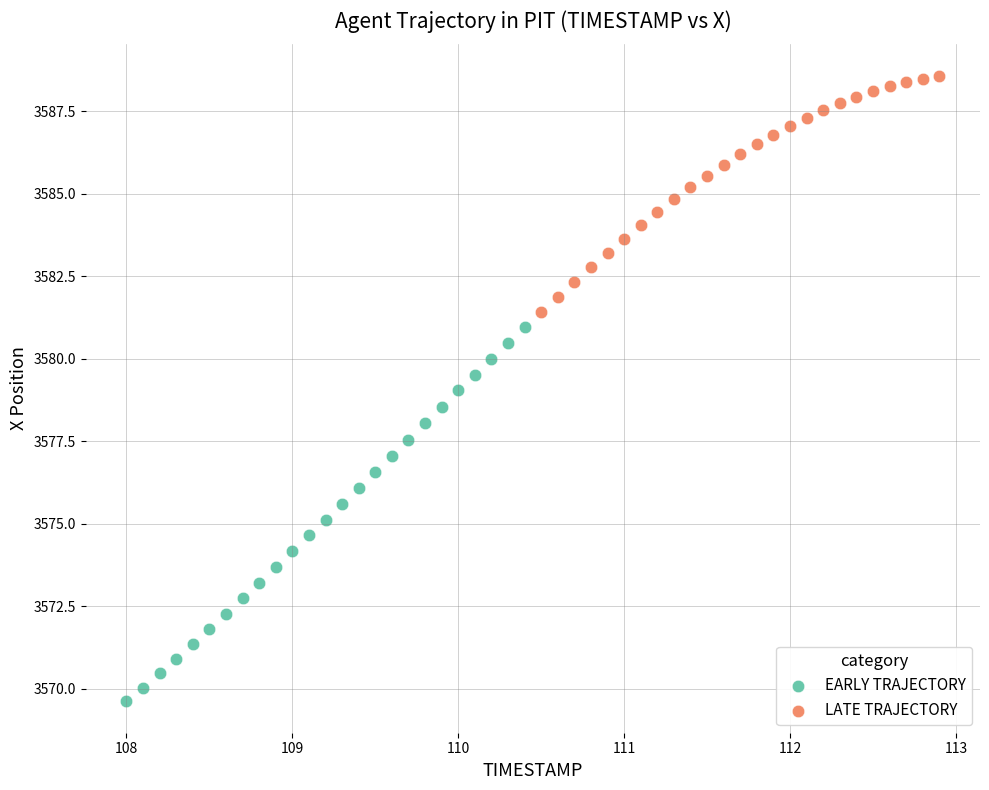

Which series has the widest spread of Y values?

EARLY TRAJECTORY